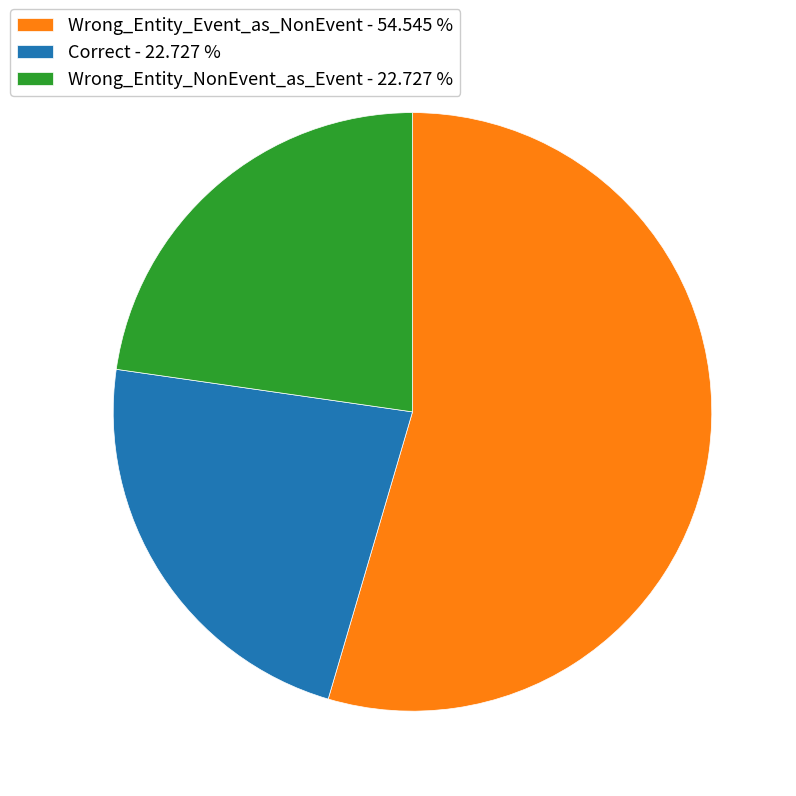

Is Wrong_Entity_NonEvent_as_Event the majority of the pie?

No